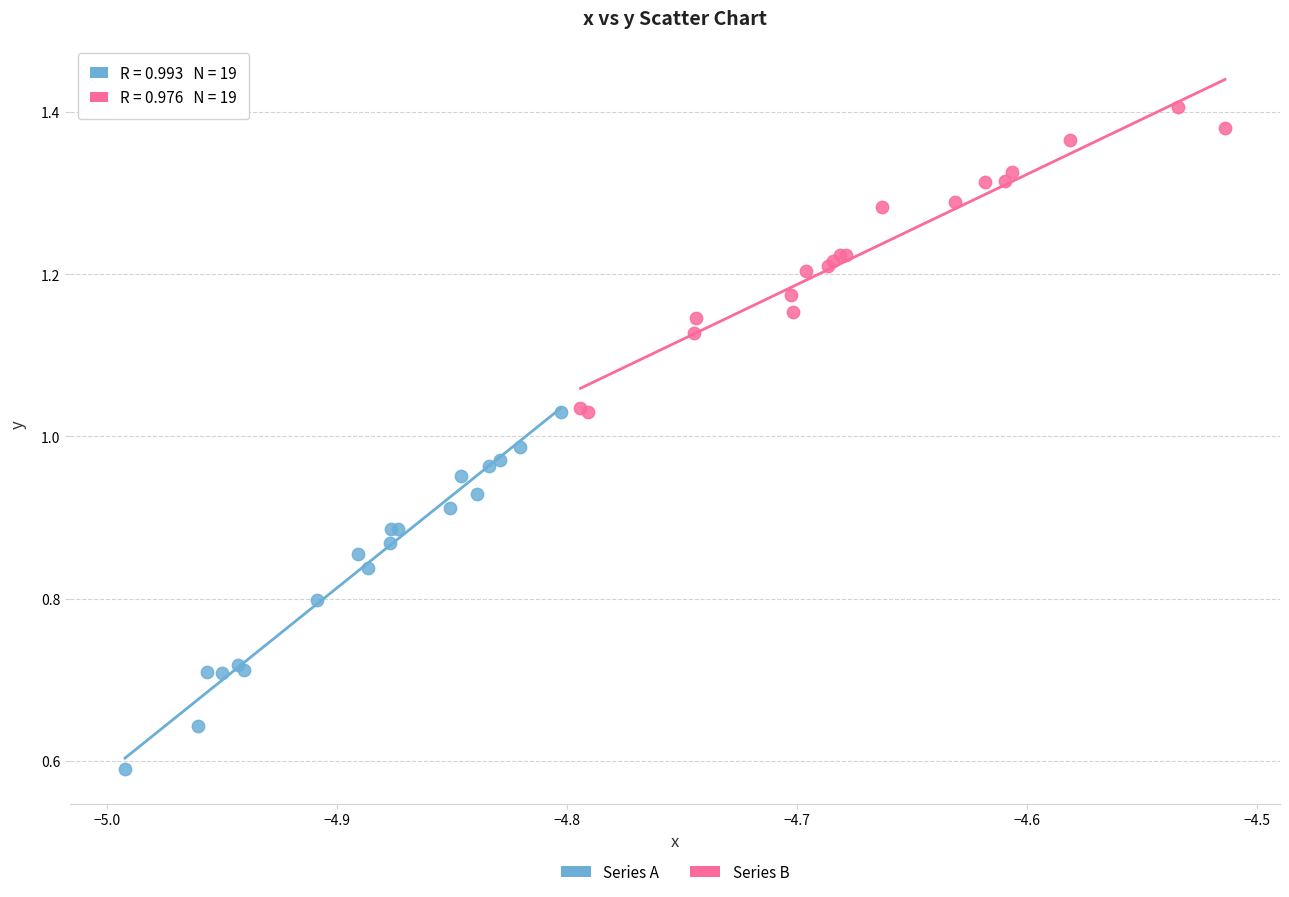

Which series reaches the minimum Y coordinate?

Series A